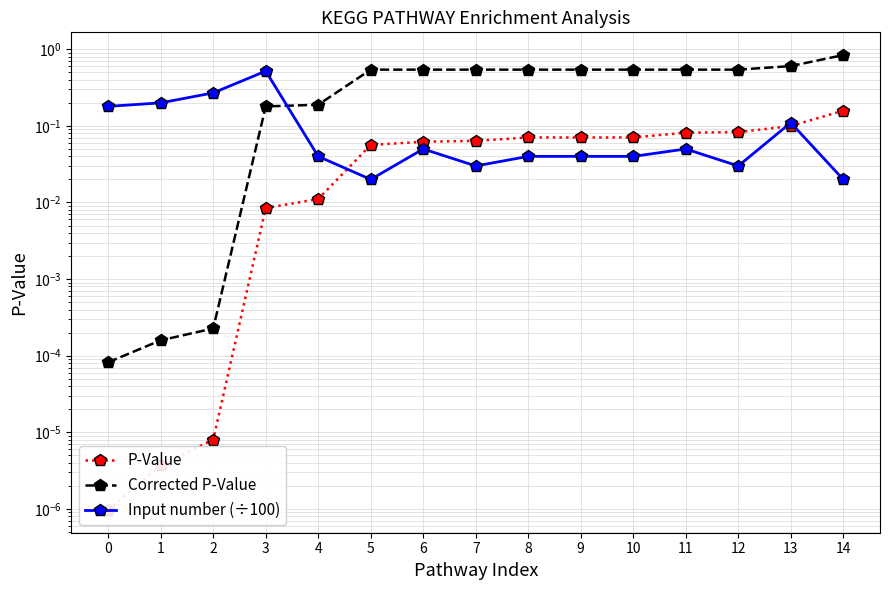

Rank the series by their maximum value, from highest to lowest.

Corrected P-Value, Input number (÷100), P-Value